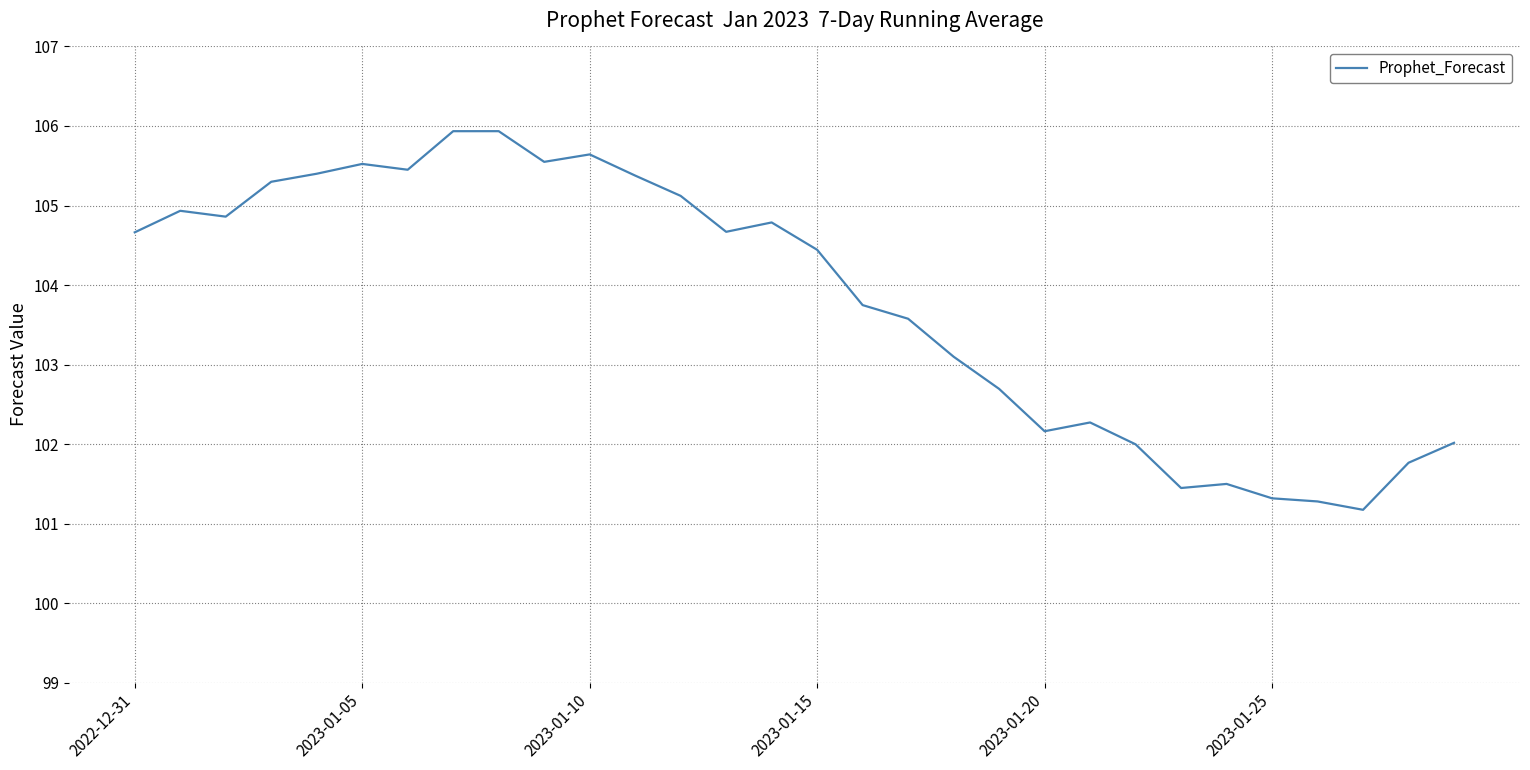

Reading left to right, extract all data points from this chart.

104.7	104.9	104.9	105.3	105.4	105.5	105.4	105.9	105.9	105.5	105.6	105.4	105.1	104.7	104.8	104.4	103.7	103.6	103.1	102.7	102.2	102.3	102.0	101.4	101.5	101.3	101.3	101.2	101.8	102.0